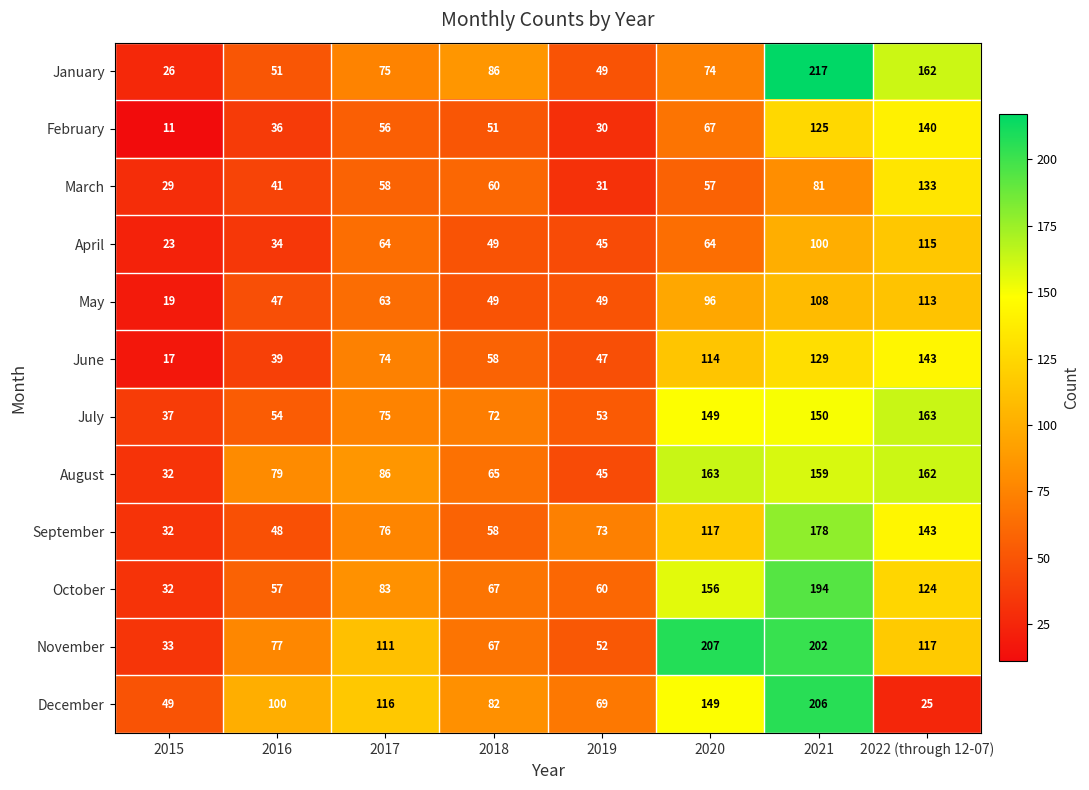

Where is June nearest to the value 80?

2017